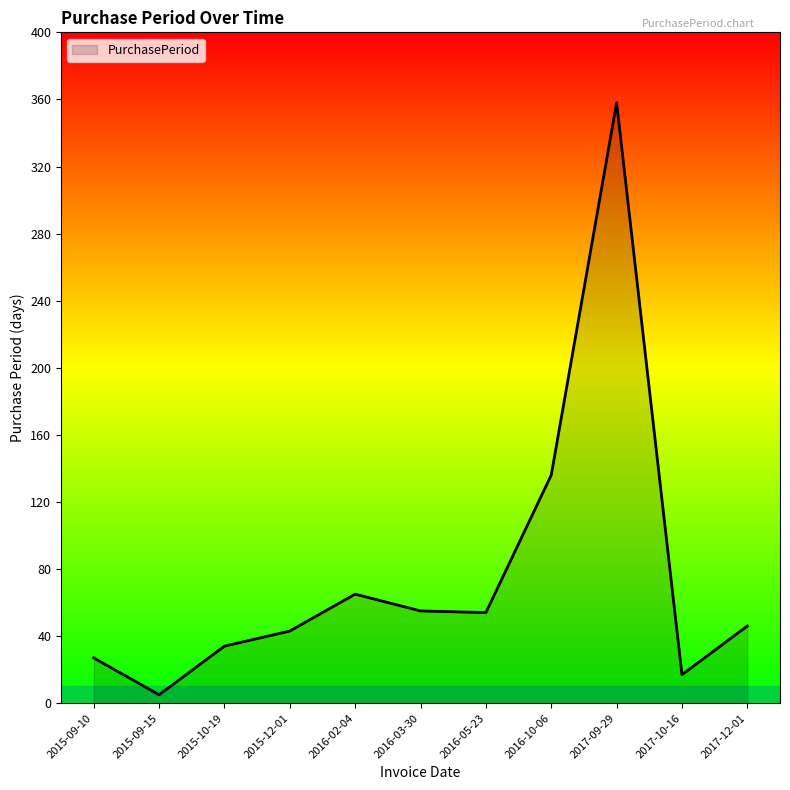

Does the chart have visible grid lines?

No